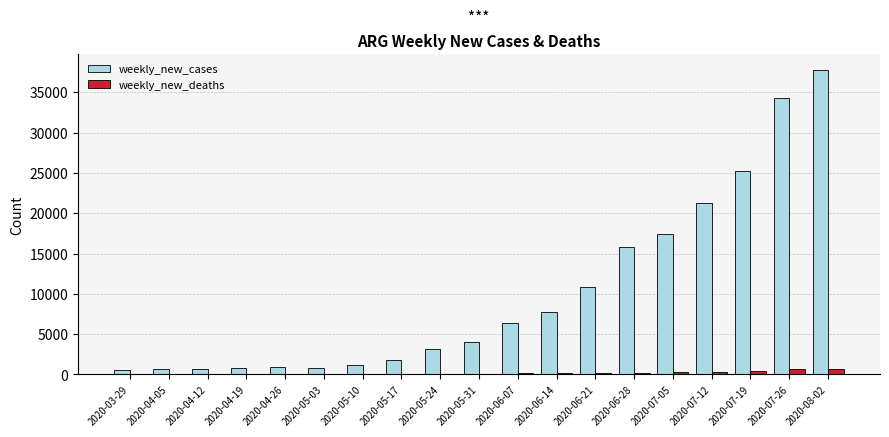

At which label is weekly_new_cases closest to 19157?

2020-07-05